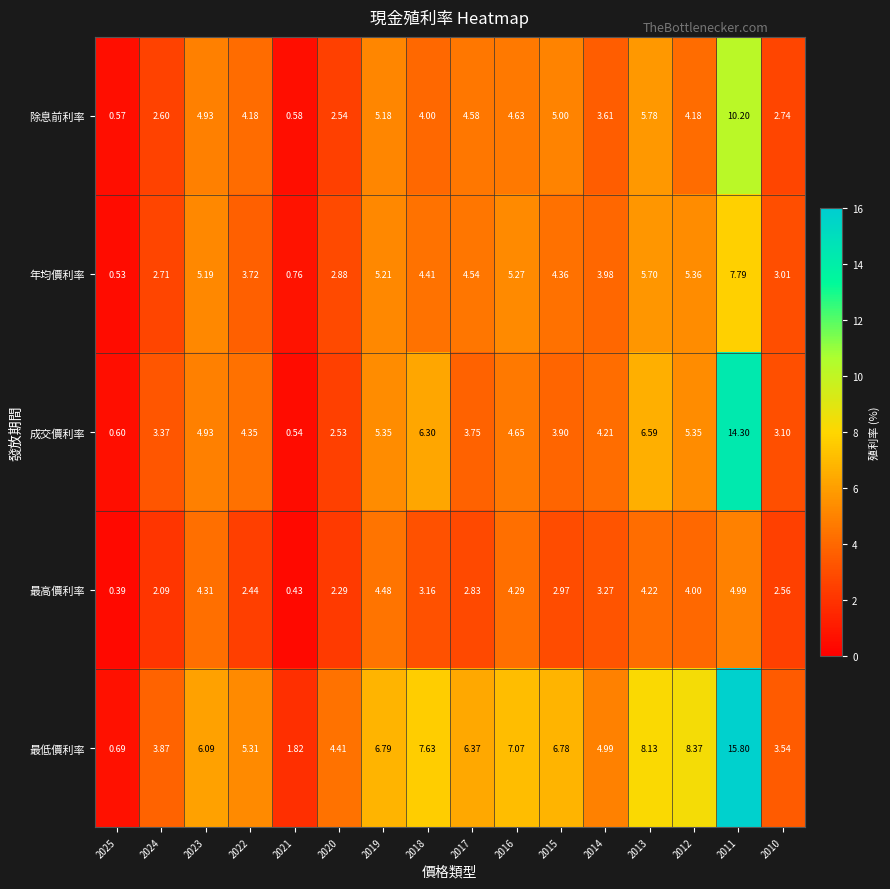

Rank the series by their maximum value, from lowest to highest.

最高價利率, 年均價利率, 除息前利率, 成交價利率, 最低價利率